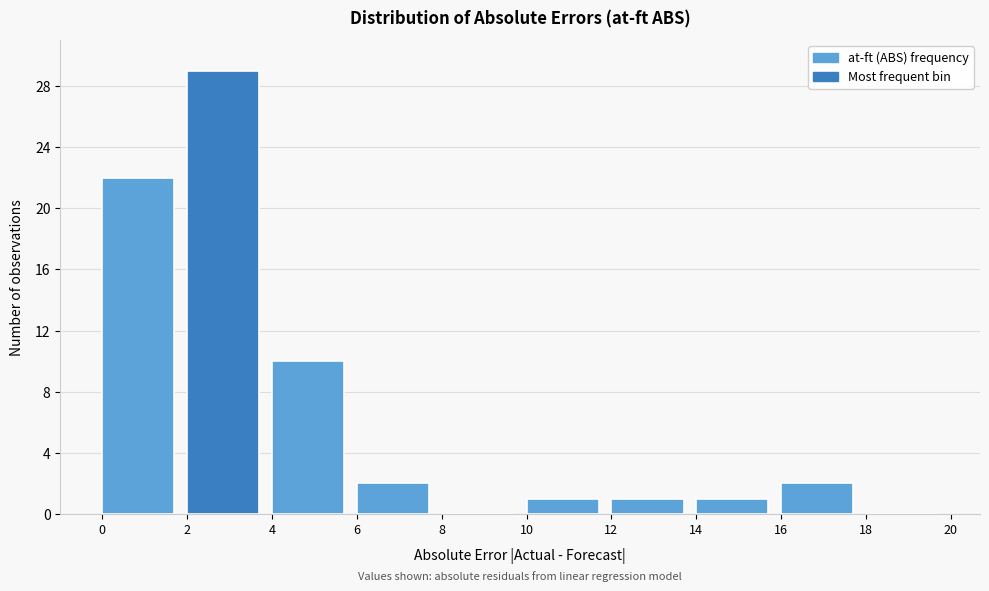

Reading left to right, transcribe this chart: for each bar, give the range it covers on the x-axis and its height. The values are not printed on the chart, so give them approximately, as read against the axis.

0 to 2: 22
2 to 4: 29
4 to 6: 10
6 to 8: 2
8 to 10: 0
10 to 12: 1
12 to 14: 1
14 to 16: 1
16 to 18: 2
18 to 20: 0